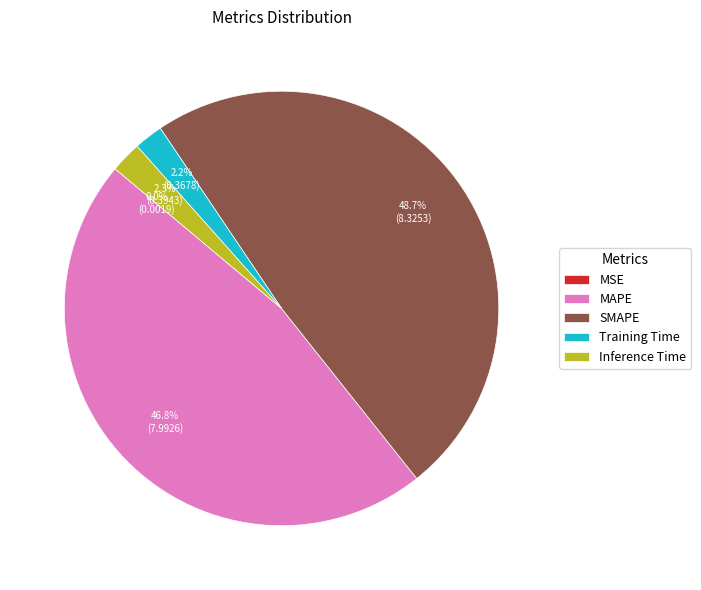

Which category has the biggest portion of the pie?

SMAPE